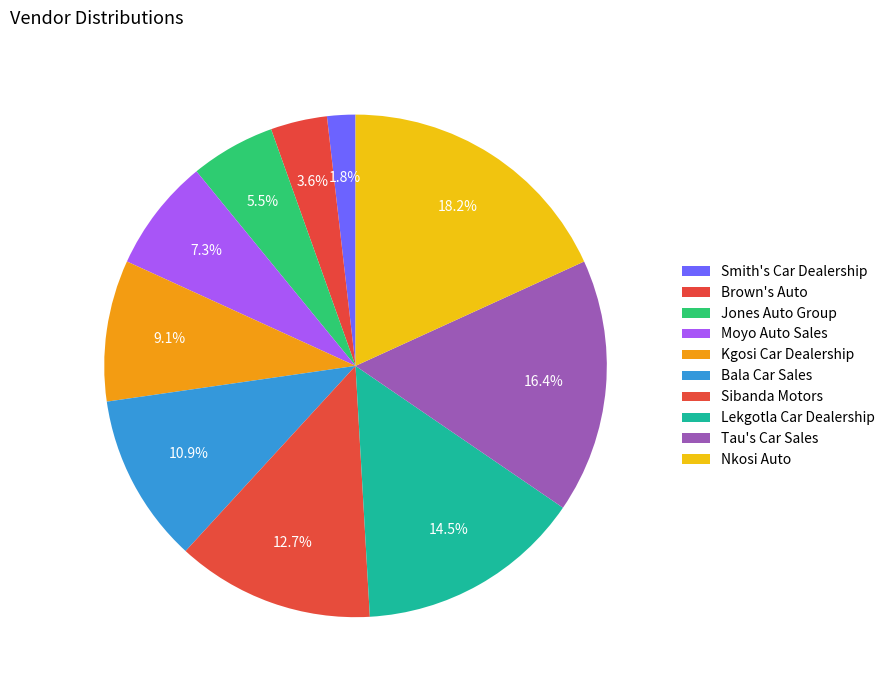

How many slices are in this pie chart?

10